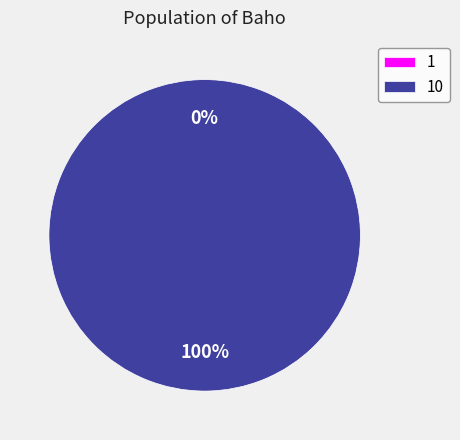

Does any single category account for the majority?

Yes